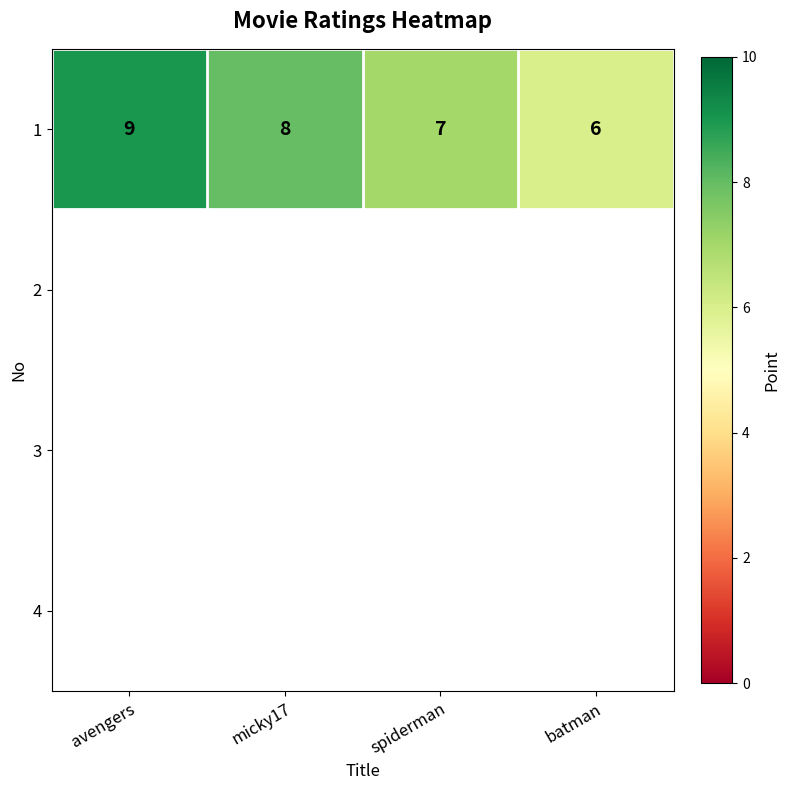

Reading left to right, what are all the values shown in this chart?

avengers=9	micky17=8	spiderman=7	batman=6